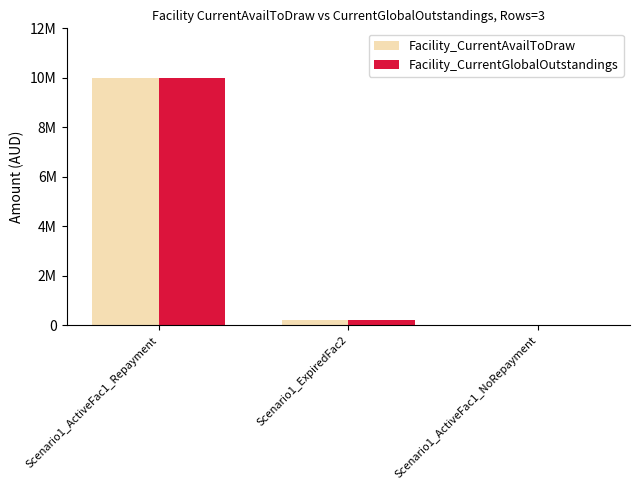

What is the value of the Facility_CurrentGlobalOutstandings bar at the 2nd from the left?

200000